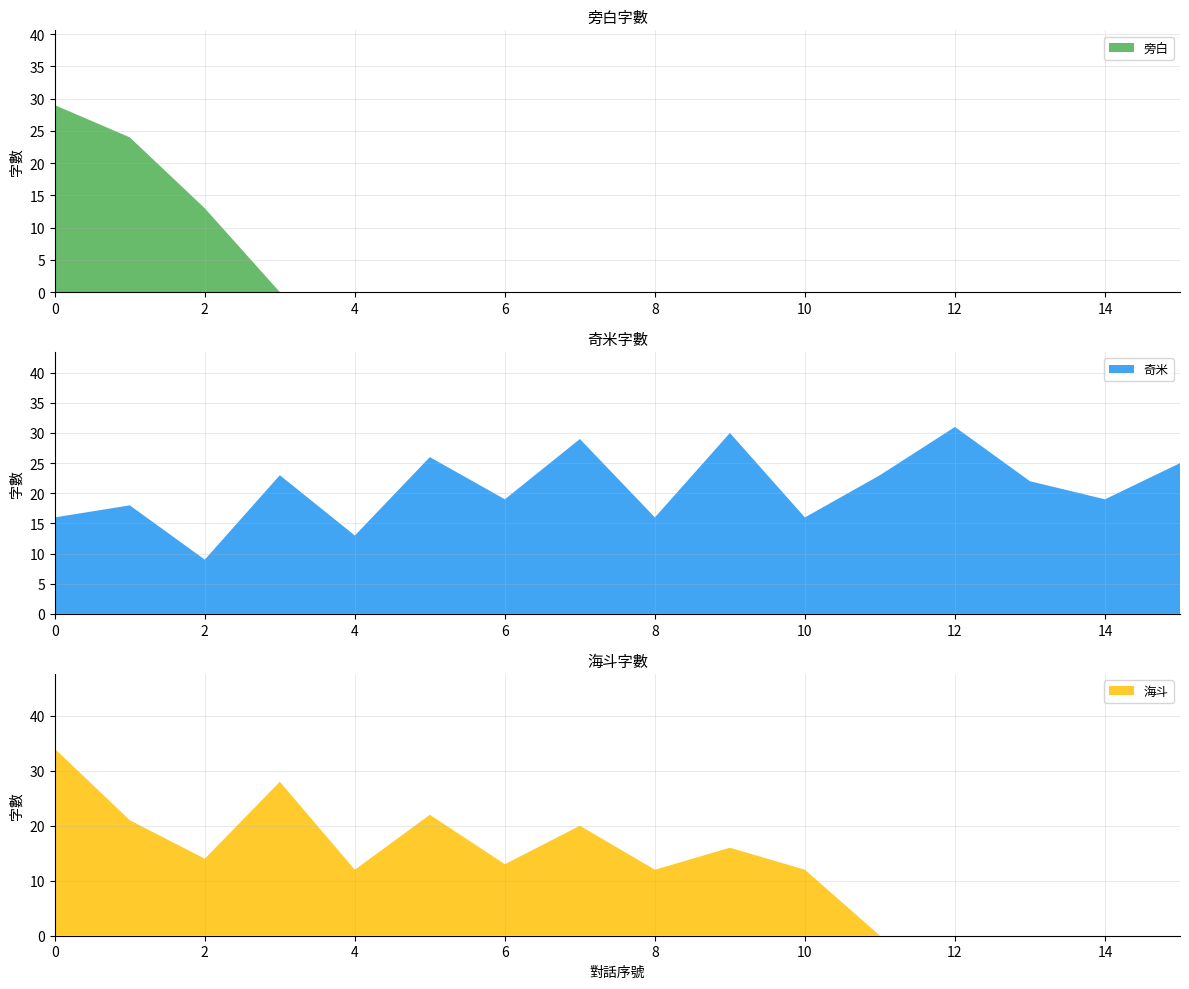

At which label does 奇米 reach its peak?

12